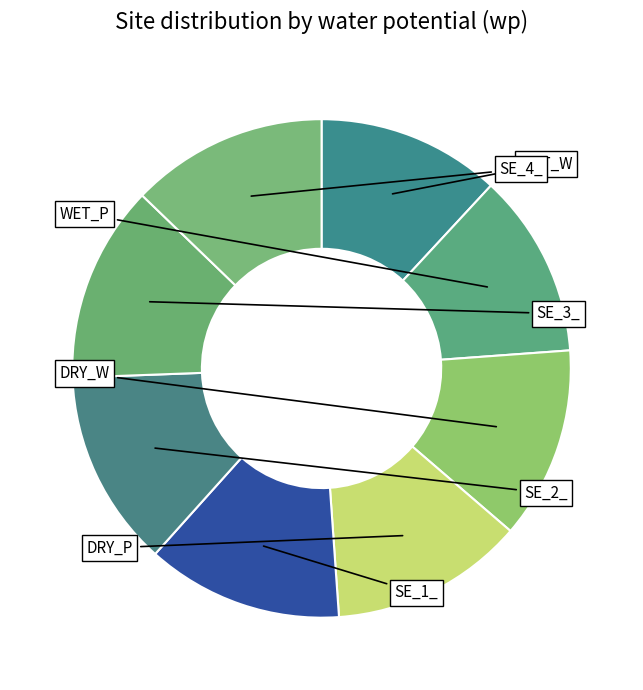

What is the change in value from DRY_P to SE_2_?

+16